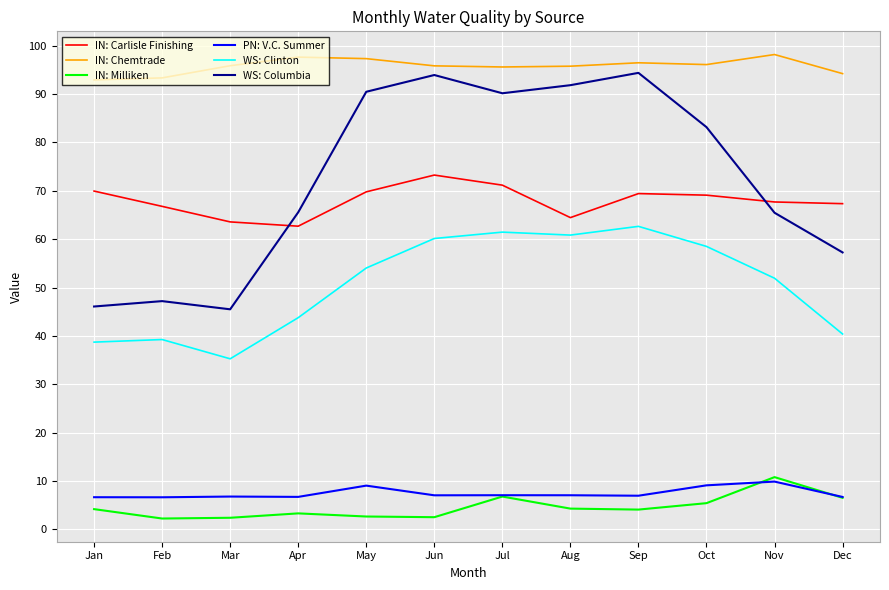

Which series has the largest range (max minus min)?

WS: Columbia